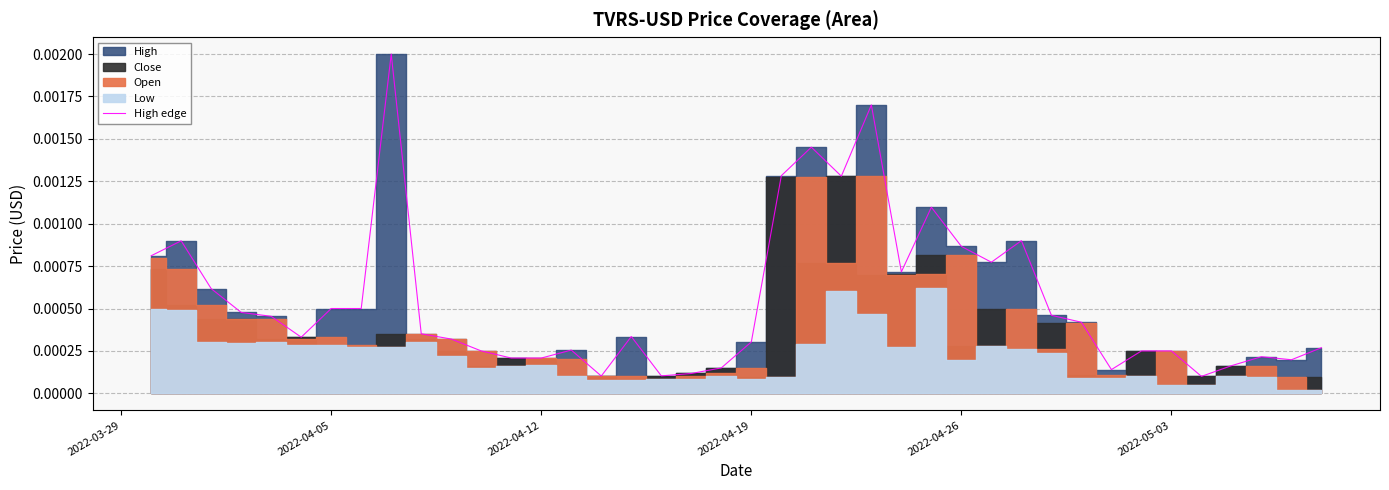

How many lines are shown in the chart?

1